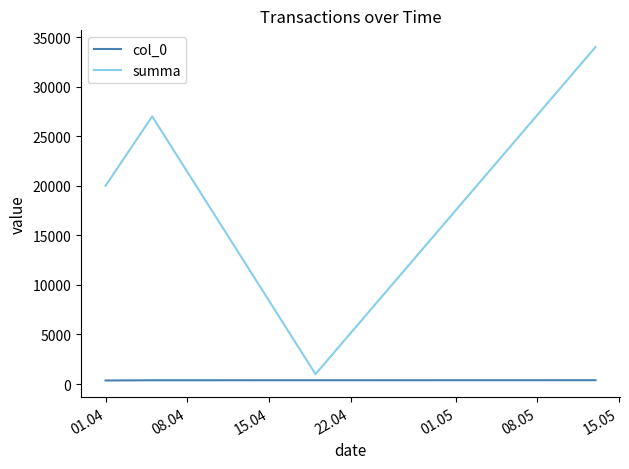

List the series in order of their peak value, highest first.

summa, col_0